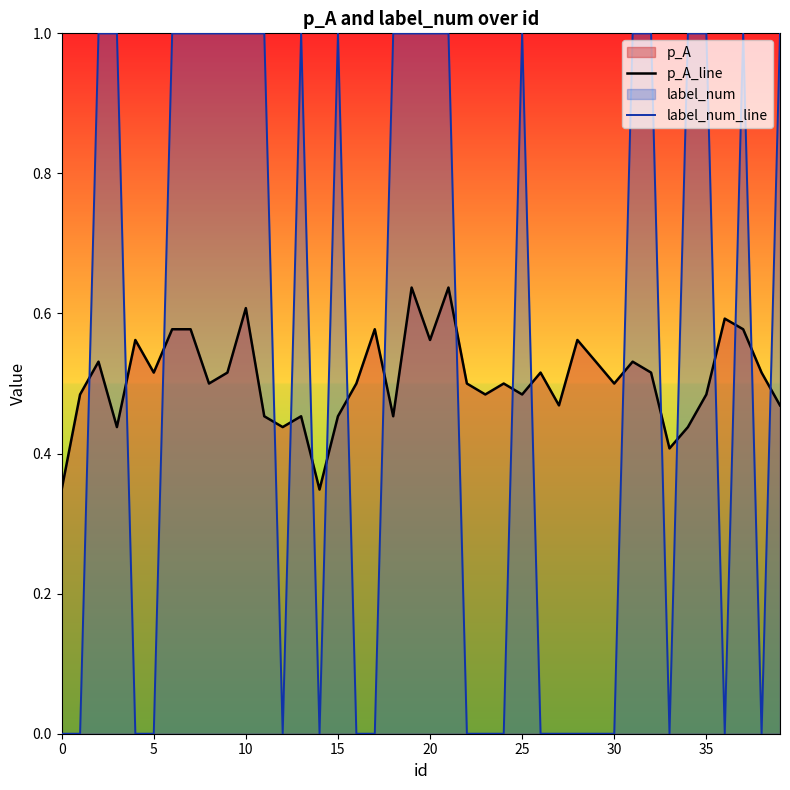

What is the label of the 27th point from the left?

26